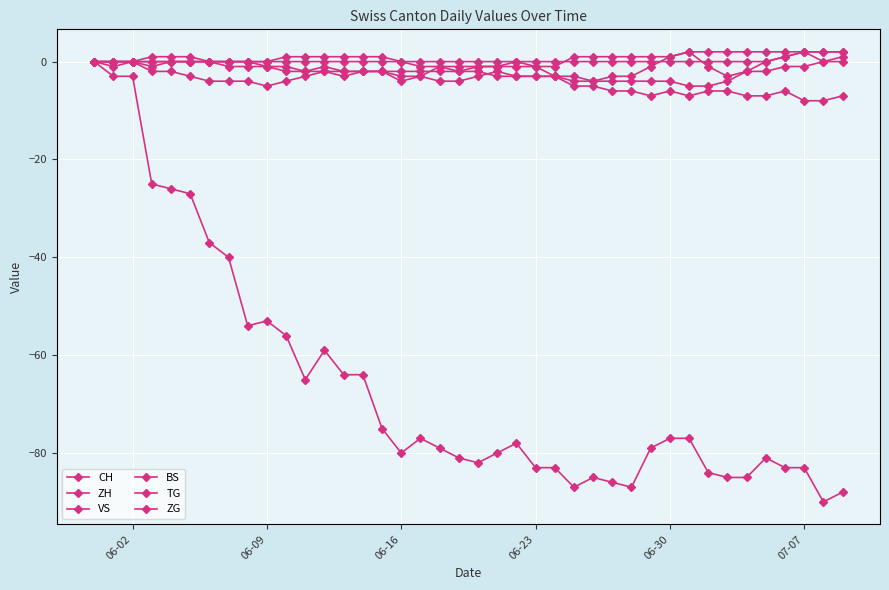

Reading right to left, extract all data points from this chart.

CH: -88	-90	-83	-83	-81	-85	-85	-84	-77	-77	-79	-87	-86	-85	-87	-83	-83	-78	-80	-82	-81	-79	-77	-80	-75	-64	-64	-59	-65	-56	-53	-54	-40	-37	-27	-26	-25	-3	-3	0
ZH: 1	0	2	1	0	-2	-3	-1	2	1	-1	-3	-3	-4	-4	-3	-1	0	-1	-1	-2	-1	-3	-3	-2	-2	-3	-2	-3	-4	-5	-4	-4	-4	-3	-2	-2	0	0	0
VS: -7	-8	-8	-6	-7	-7	-6	-6	-7	-6	-7	-6	-6	-5	-5	-3	-3	-3	-2	-3	-4	-4	-3	-4	-2	-2	-2	-1	-2	-2	-1	0	0	0	0	0	-1	0	-1	0
BS: 0	0	-1	-1	-2	-2	-4	-5	-5	-4	-4	-4	-4	-4	-3	-3	-3	-3	-3	-2	-2	-2	-2	-2	-2	-2	-2	-2	-2	-1	-1	-1	-1	0	1	1	1	0	0	0
TG: 2	2	2	2	2	2	2	2	2	1	1	1	1	1	1	-1	-1	-1	-1	-1	-1	-1	-1	0	0	0	0	0	0	0	0	0	0	0	0	0	0	0	0	0
ZG: 2	2	2	1	0	0	0	0	0	0	0	0	0	0	0	0	0	0	0	0	0	0	0	0	1	1	1	1	1	1	0	0	0	0	0	0	0	0	0	0